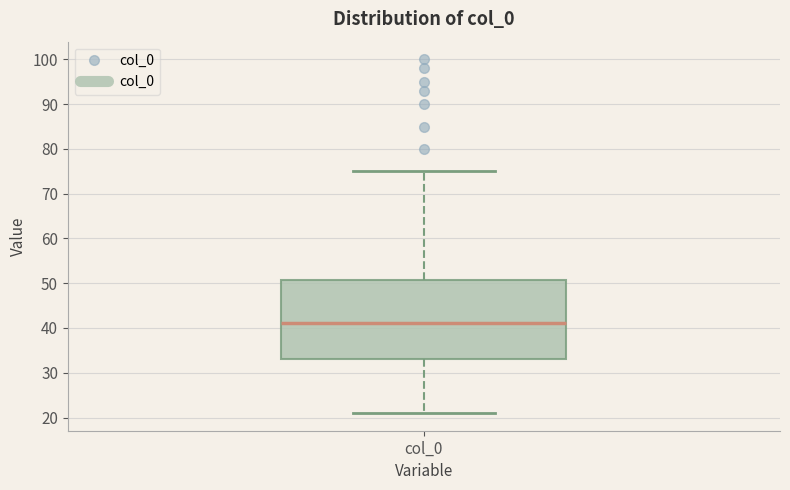

Where does the lower whisker of the box for col_0 end on the y-axis? The values are not printed on the chart, so give them approximately, as read against the axis.

21